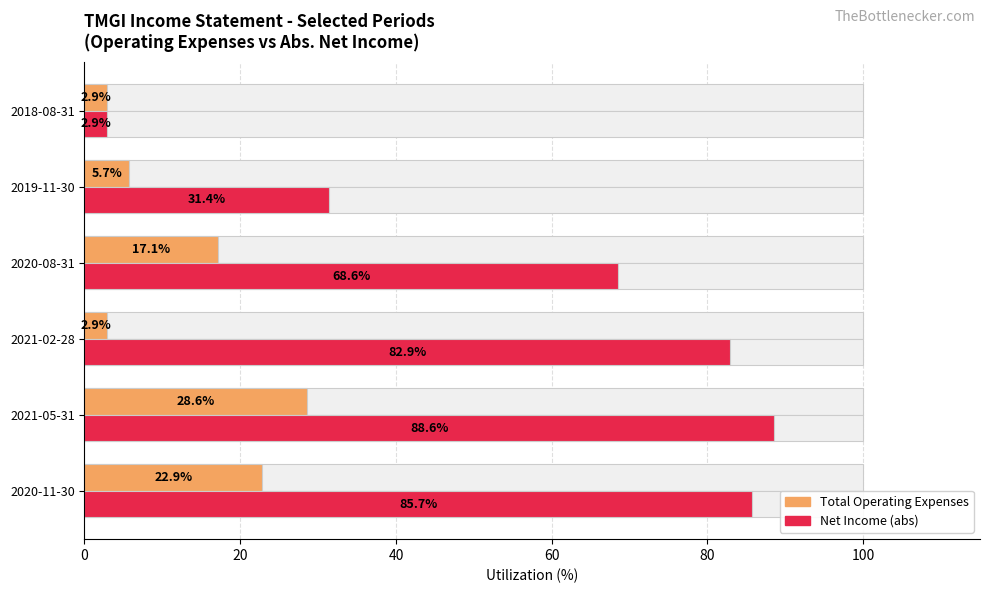

Reading right to left, transcribe all the data shown in this chart.

Total Operating Expenses: 2.9	5.7	17.1	2.9	28.6	22.9
Net Income (abs): 2.9	31.4	68.6	82.9	88.6	85.7